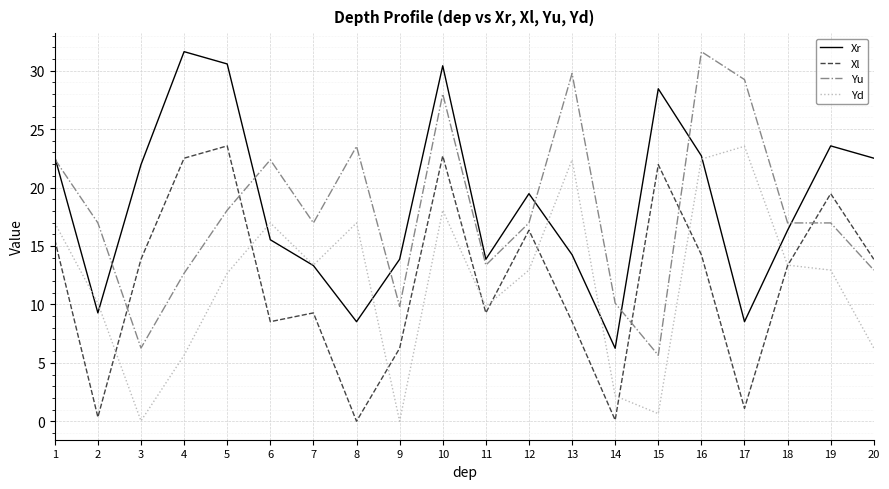

What is the sum of all Yd values?

237.3